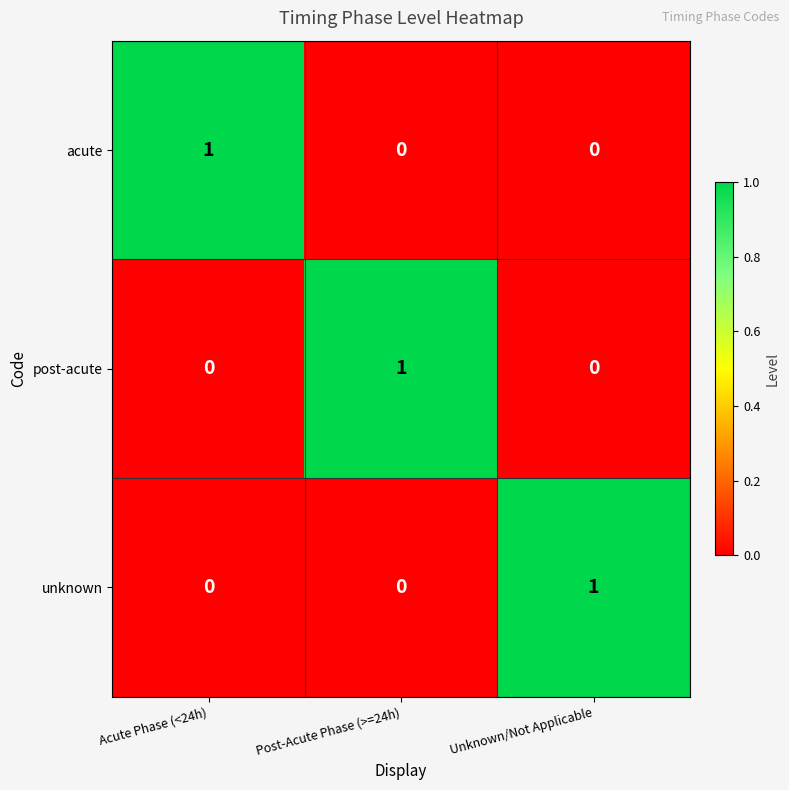

True or false: unknown has a value of 0 at Acute Phase (<24h).

True